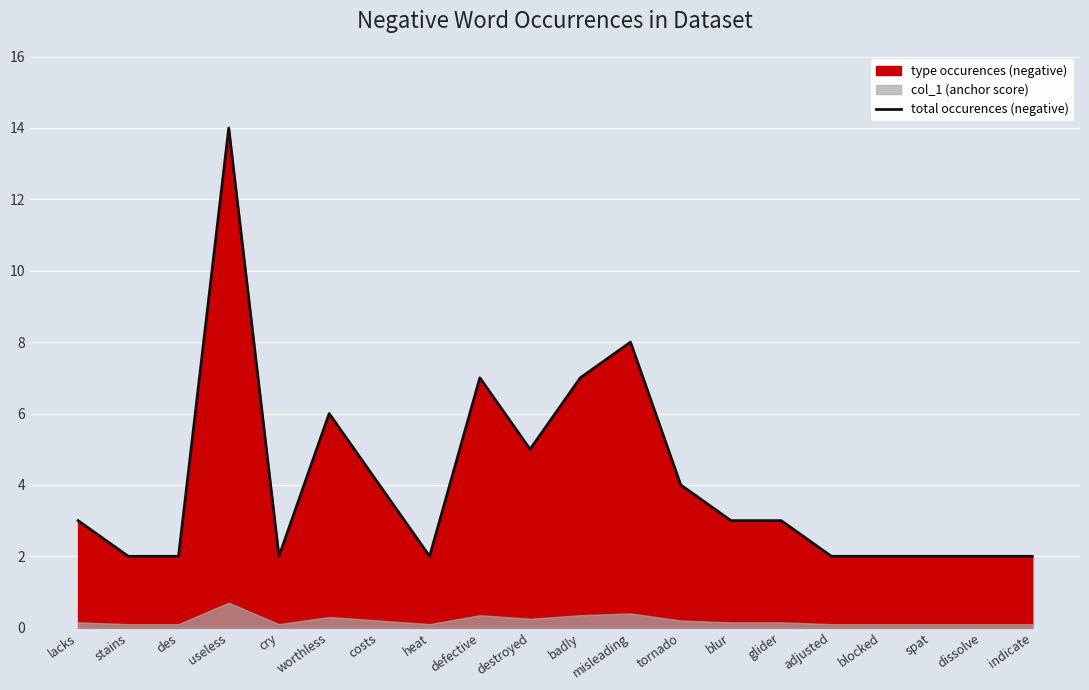

List the labels in order of value, smallest first.

stains, des, cry, heat, adjusted, blocked, spat, dissolve, indicate, lacks, blur, glider, costs, tornado, destroyed, worthless, defective, badly, misleading, useless